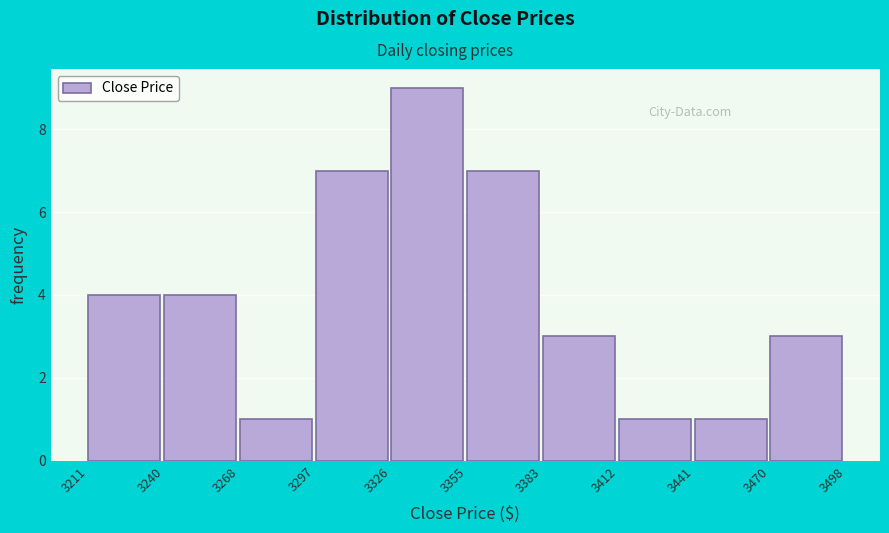

Reading left to right, transcribe this chart: for each bar, give the range it covers on the x-axis and its height. The values are not printed on the chart, so give them approximately, as read against the axis.

3211 to 3240: 4
3240 to 3268: 4
3268 to 3297: 1
3297 to 3326: 7
3326 to 3355: 9
3355 to 3383: 7
3383 to 3412: 3
3412 to 3441: 1
3441 to 3470: 1
3470 to 3498: 3